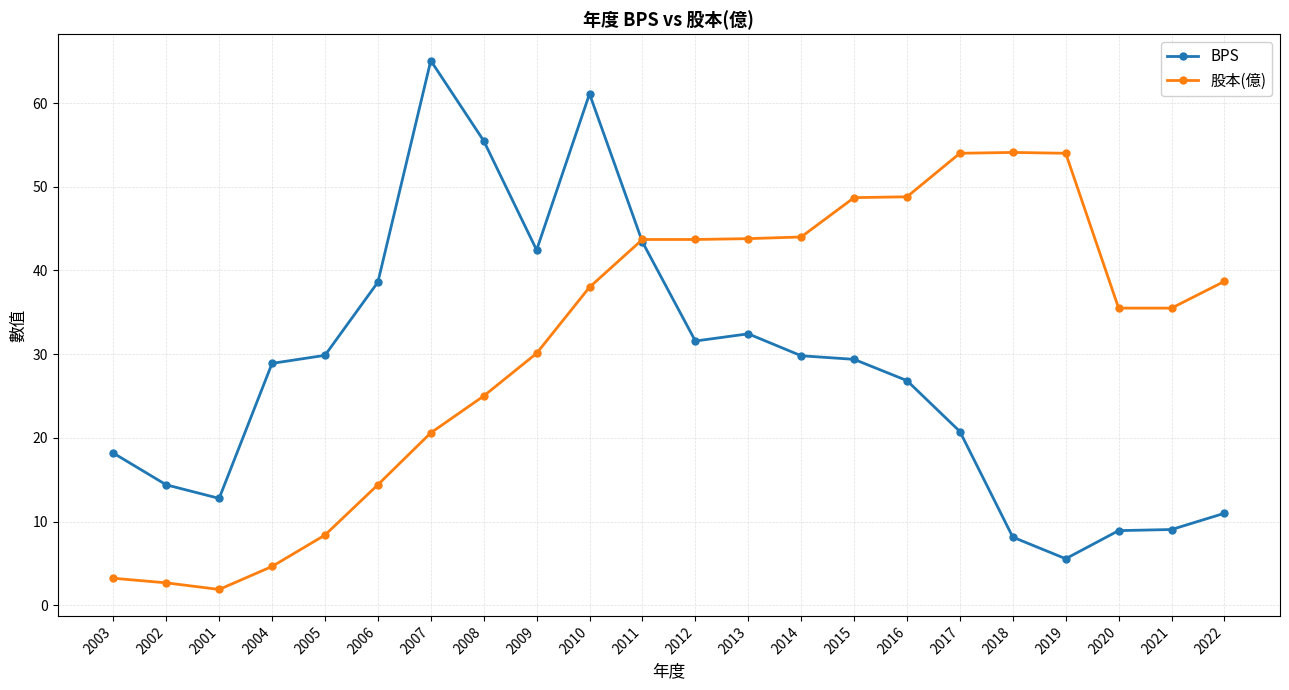

Is it true that BPS equals 2.0 at 2018?

False